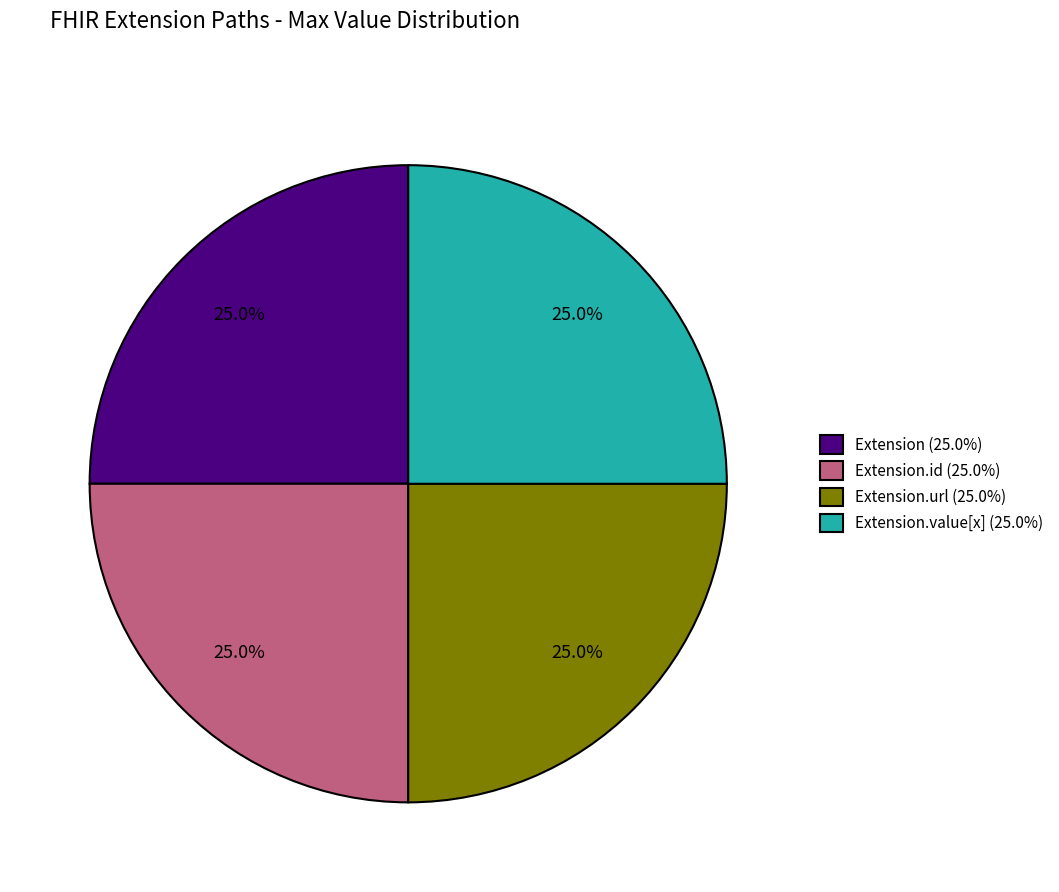

Combined, what portion of the pie is Extension (25.0%) and Extension.value[x] (25.0%)?

50.0%